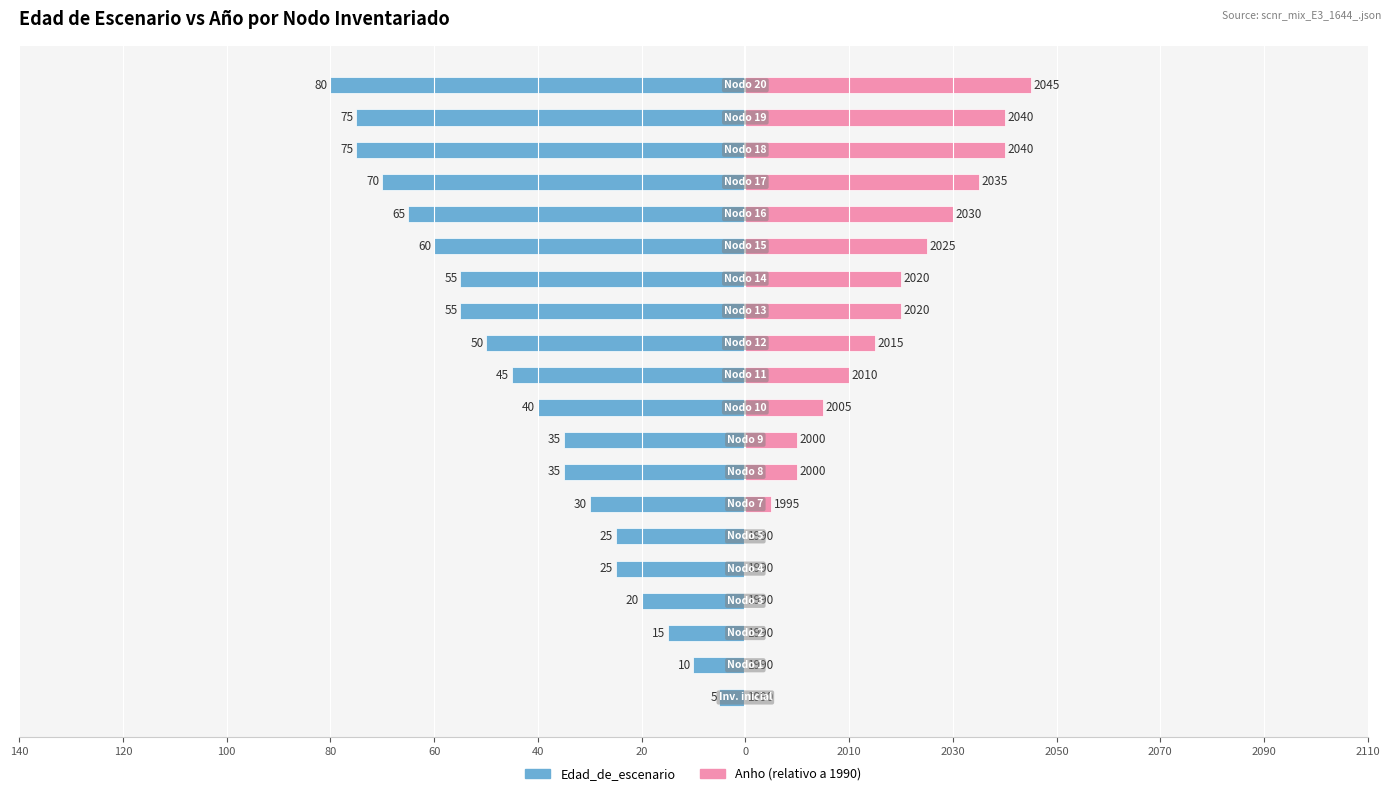

Rank the series by their maximum value, from lowest to highest.

Edad_de_escenario, Anho (relativo a 1990)